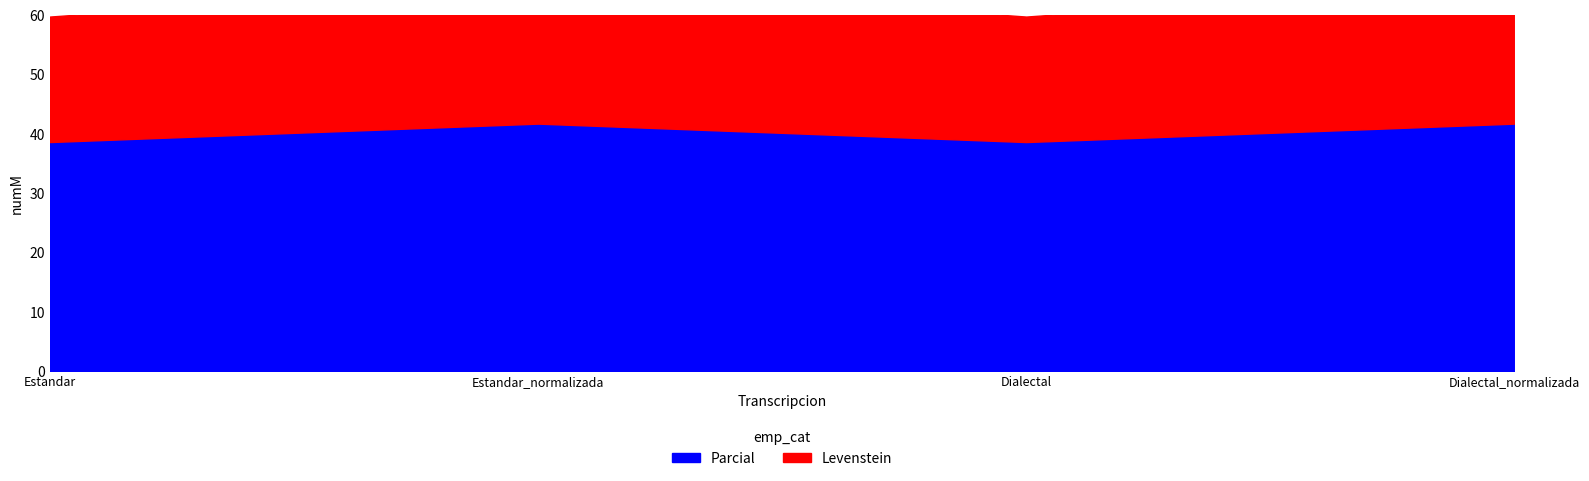

How many interior local valleys does the Levenstein series have?

1